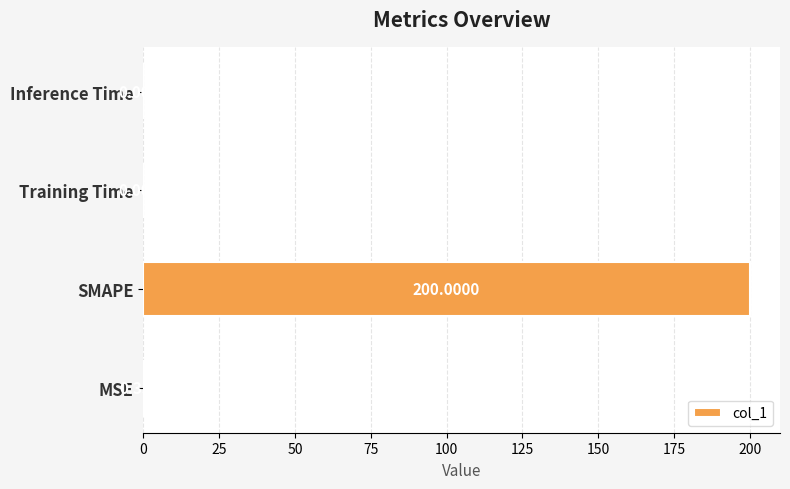

Where is the data nearest to the value 100?

MSE